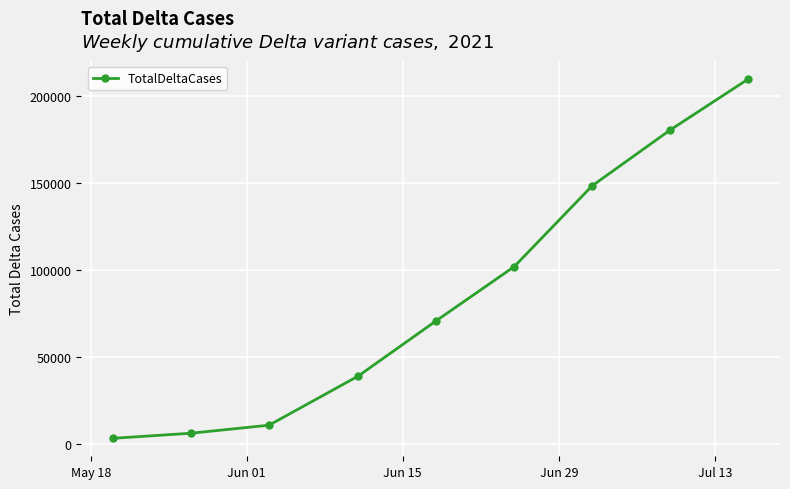

Is this an area chart (filled region under the line)?

No